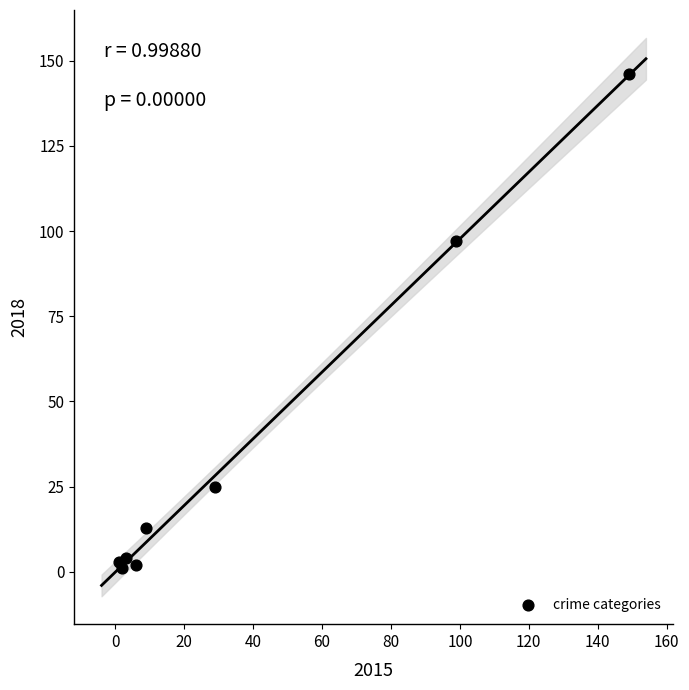

What is the average Y value?

36